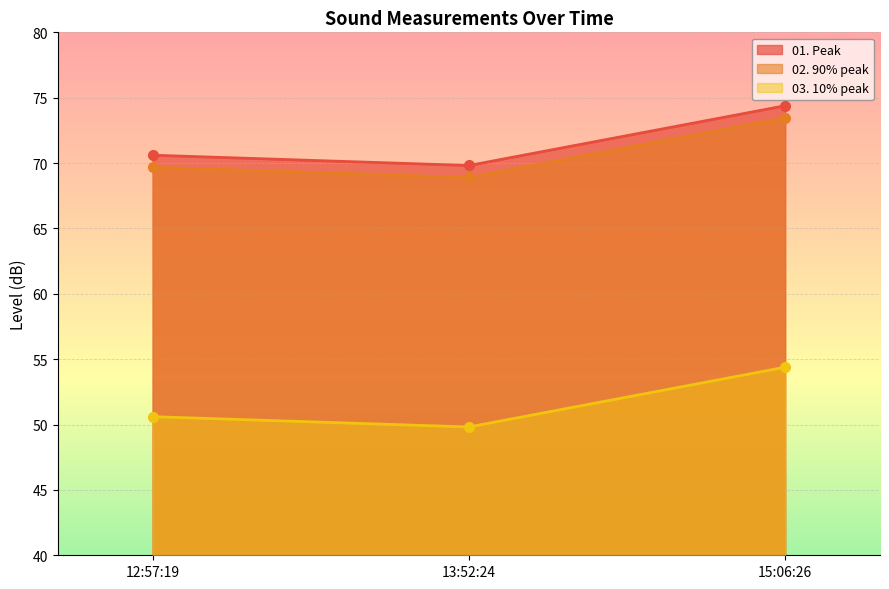

The 01. Peak series shows 69.8 at 13:52:24. True or false?

True